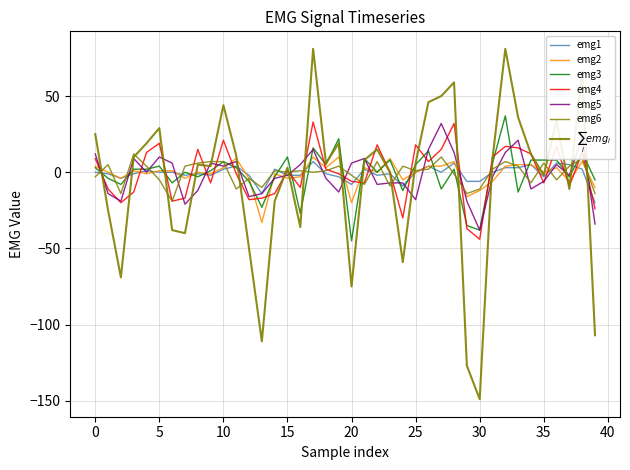

True or false: emg3 and emg4 cross at least once.

True